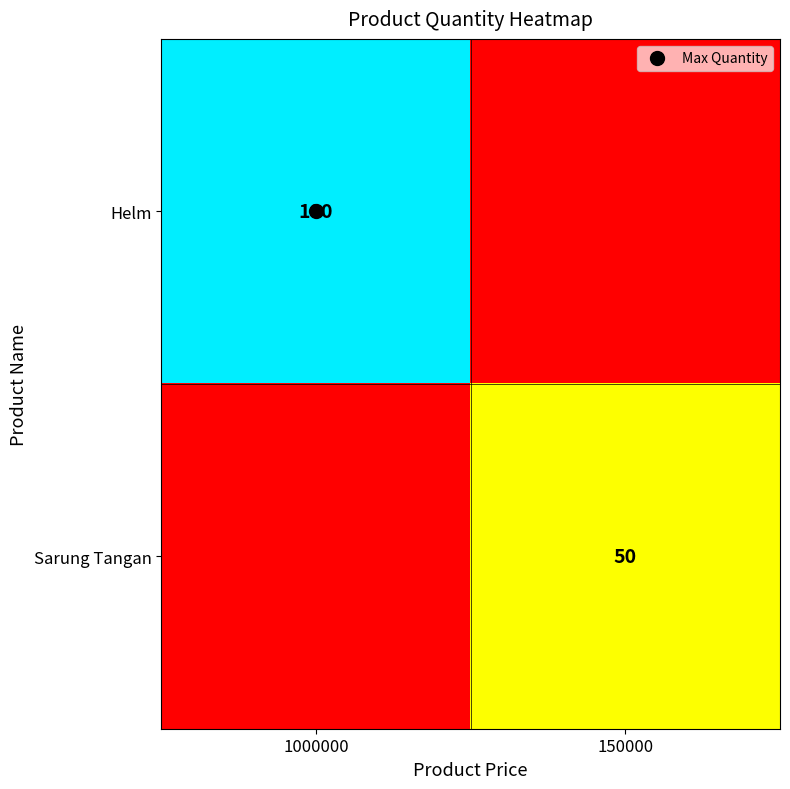

Is it true that Sarung Tangan equals 0 at 1000000?

True